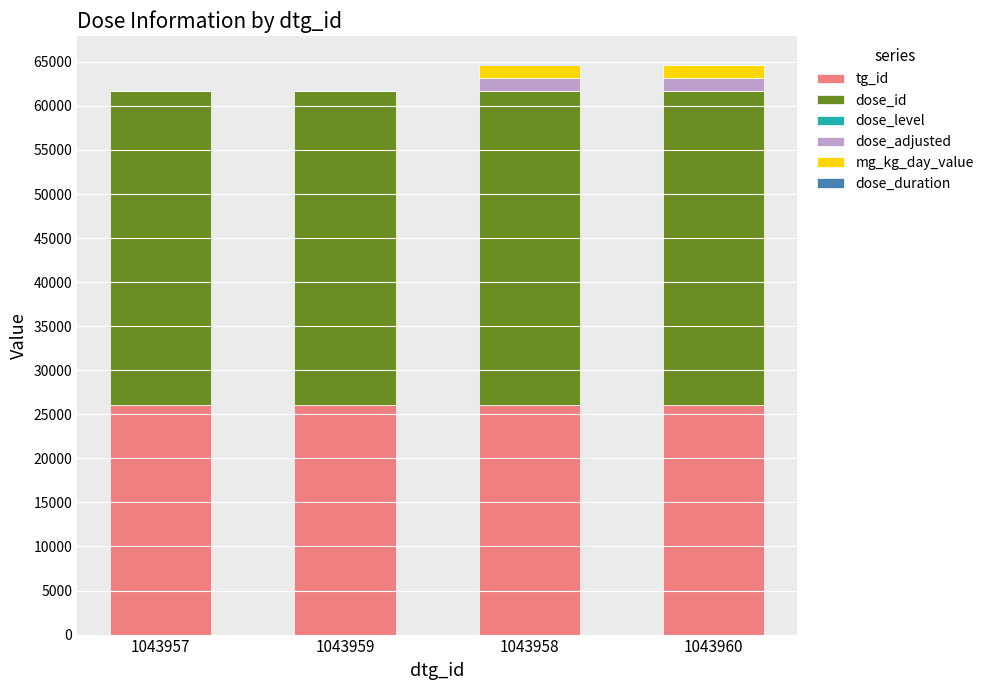

Is it true that tg_id equals 26020 at 1043957?

True